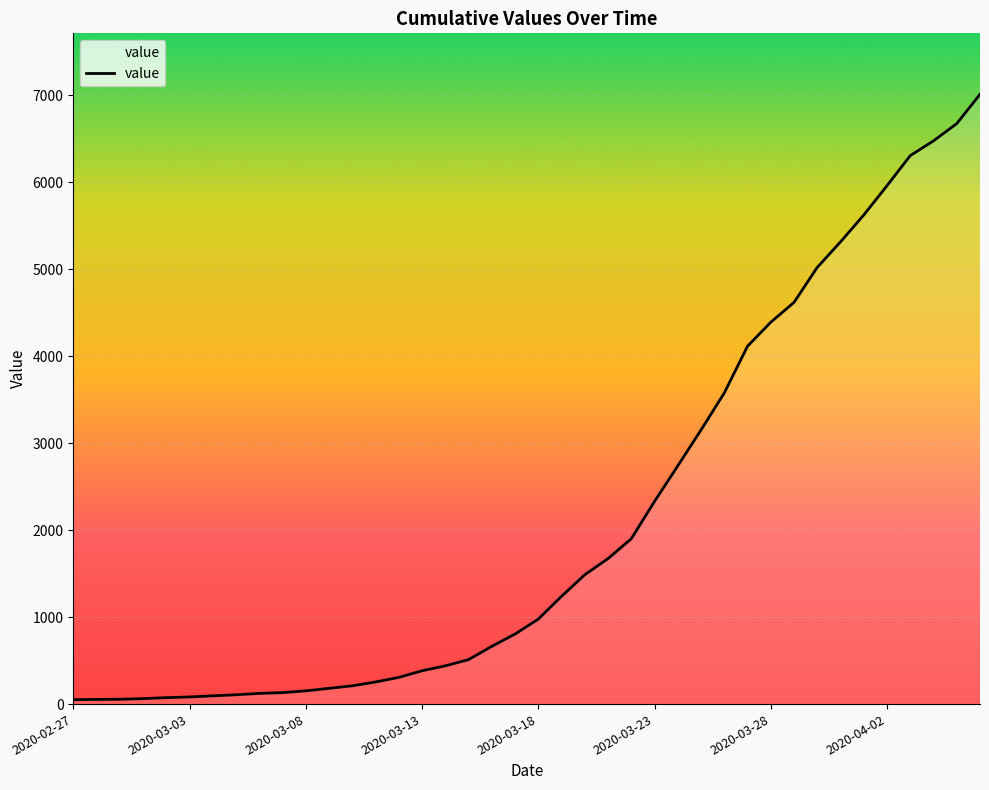

What is the maximum value shown in the chart?

7012